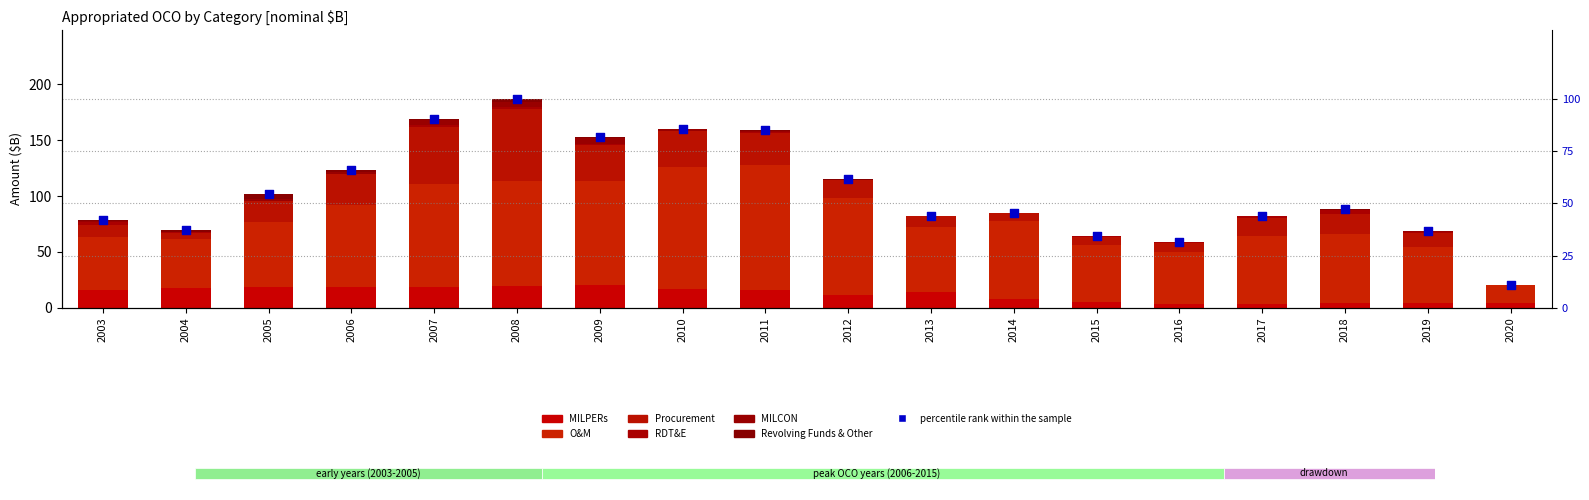

Which series contains the highest Y value?

O&M